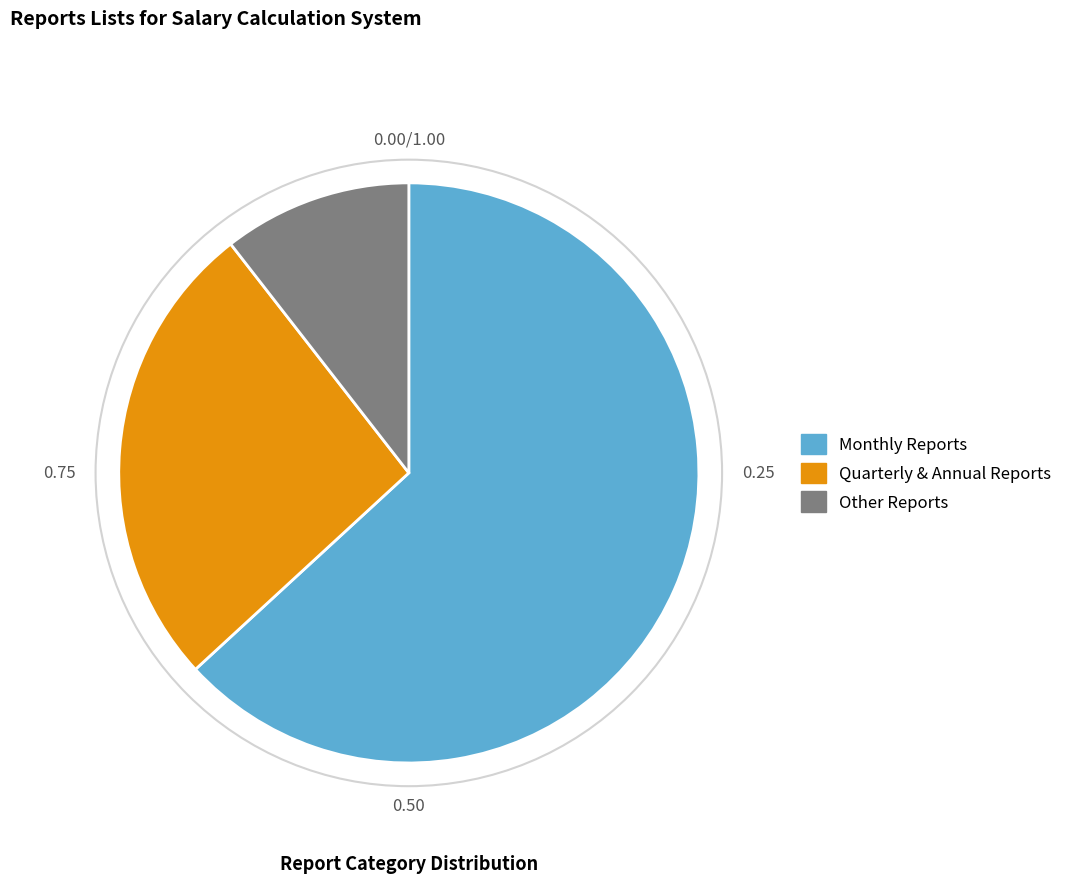

How many segments does this pie chart have?

3